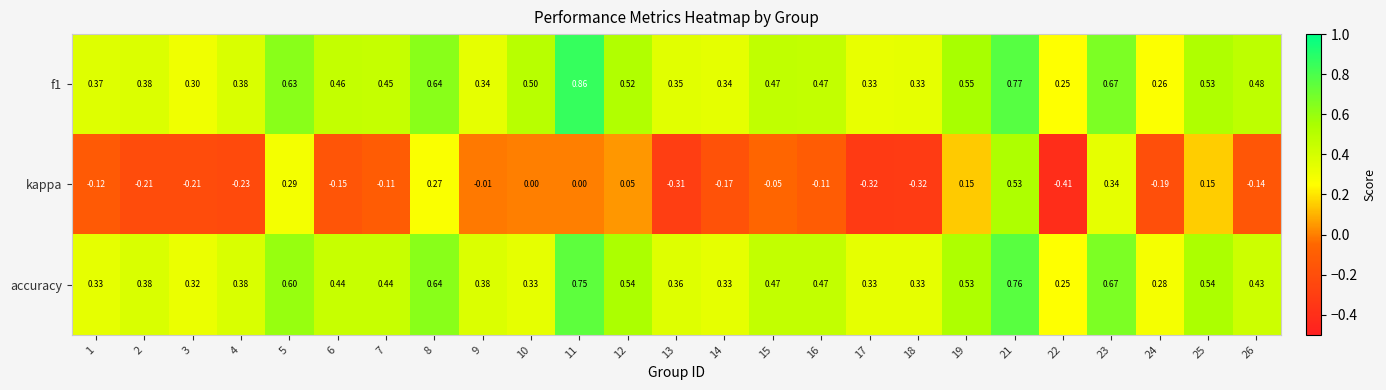

List the labels in order of f1 value, largest first.

11, 21, 23, 8, 5, 19, 25, 12, 10, 26, 15, 16, 6, 7, 4, 2, 1, 13, 14, 9, 18, 17, 3, 24, 22